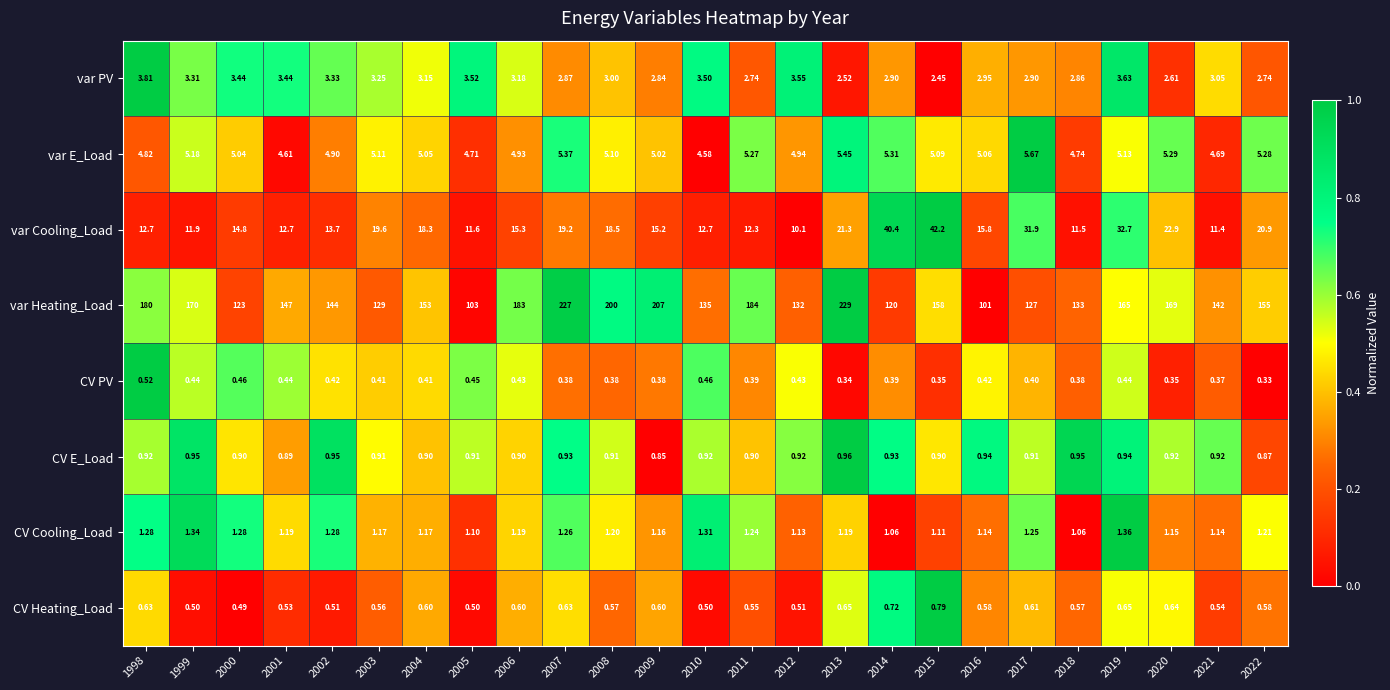

Which series has the largest range (max minus min)?

var Heating_Load